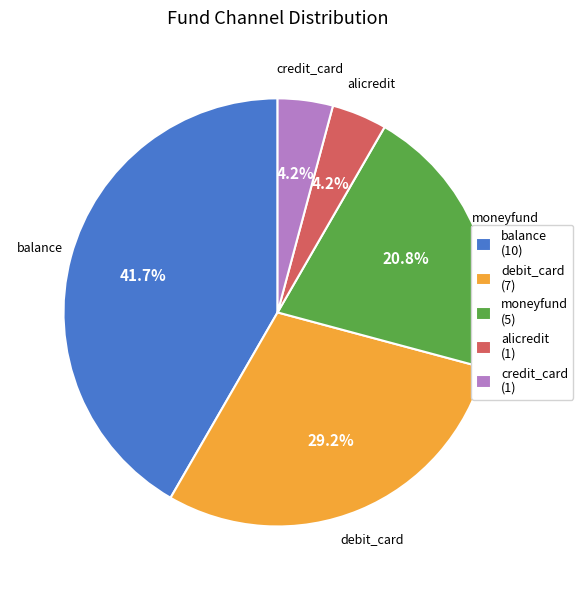

Is it true that moneyfund is 8% of the pie?

False